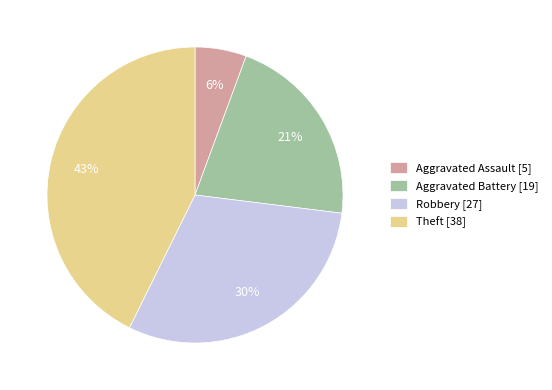

Does Aggravated Battery represent more than half of the total?

No